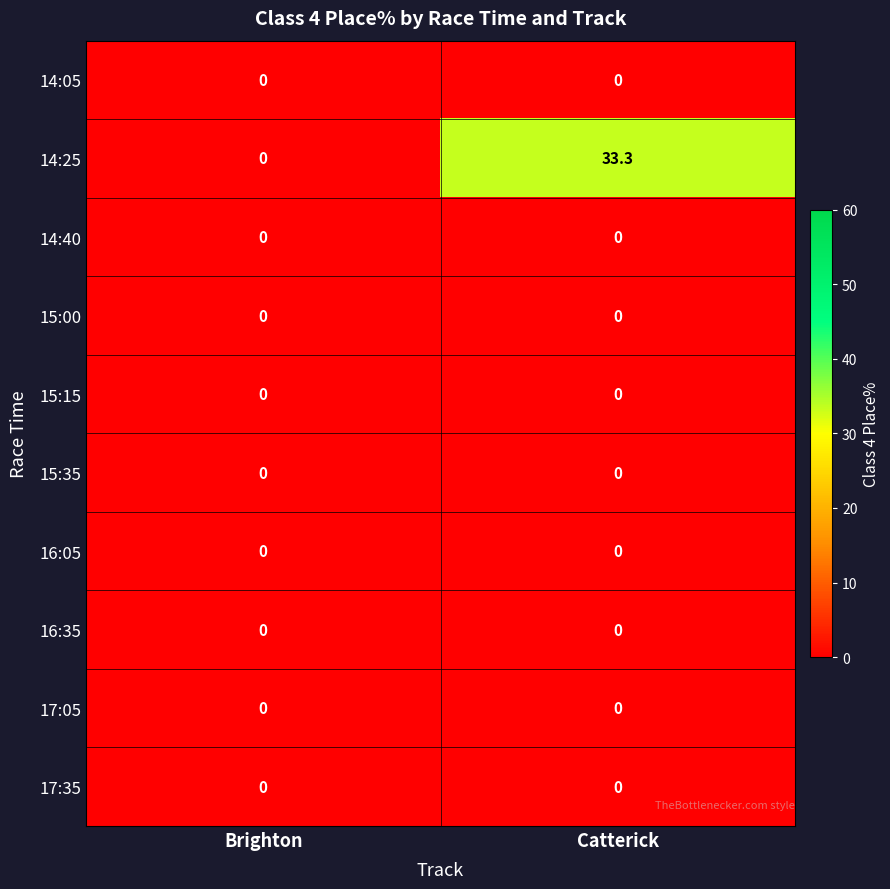

Where does the 14:25 series first go above 33?

Catterick